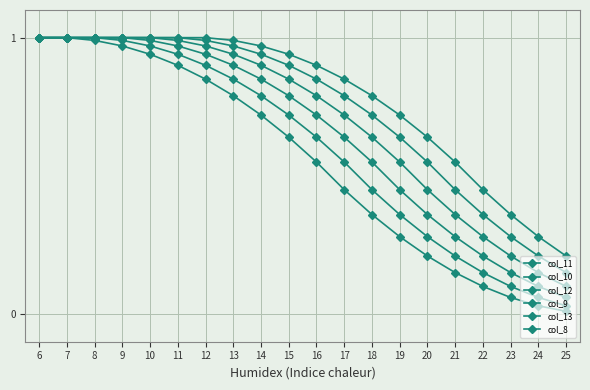

Does the chart have visible grid lines?

Yes